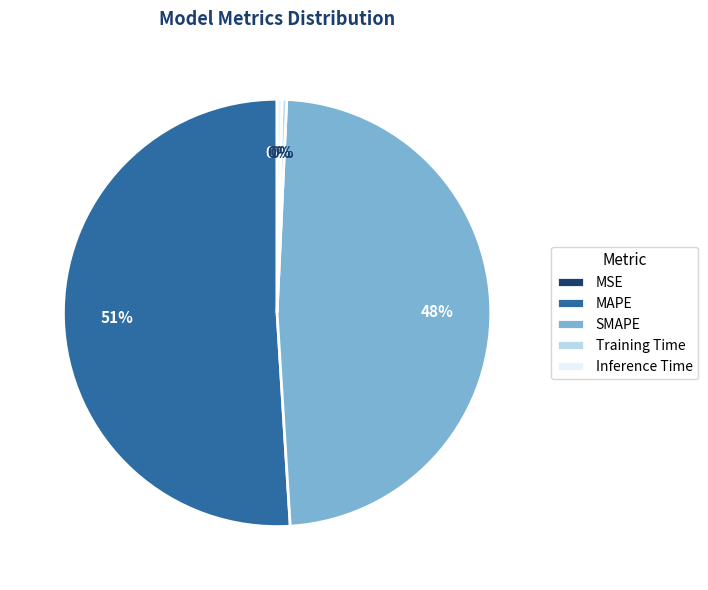

Which slice represents more than half of the pie?

MAPE